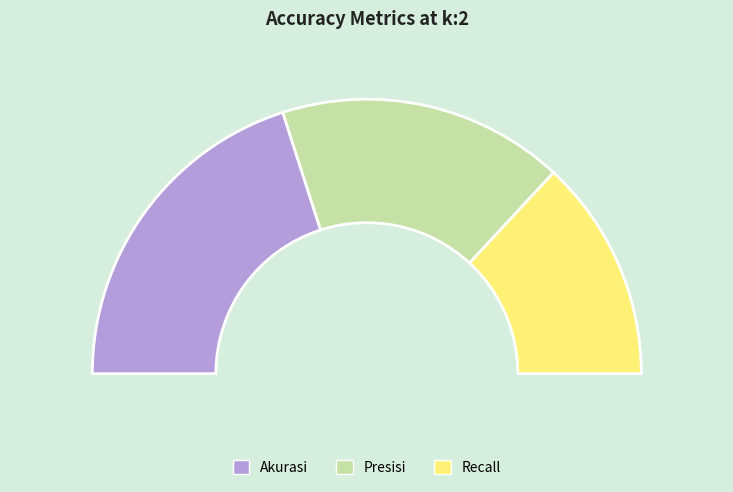

How much of the chart is everything except Presisi?

66.3%